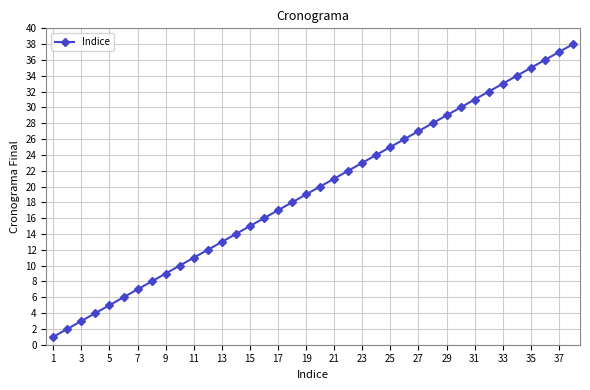

What is the sum of all values?

741